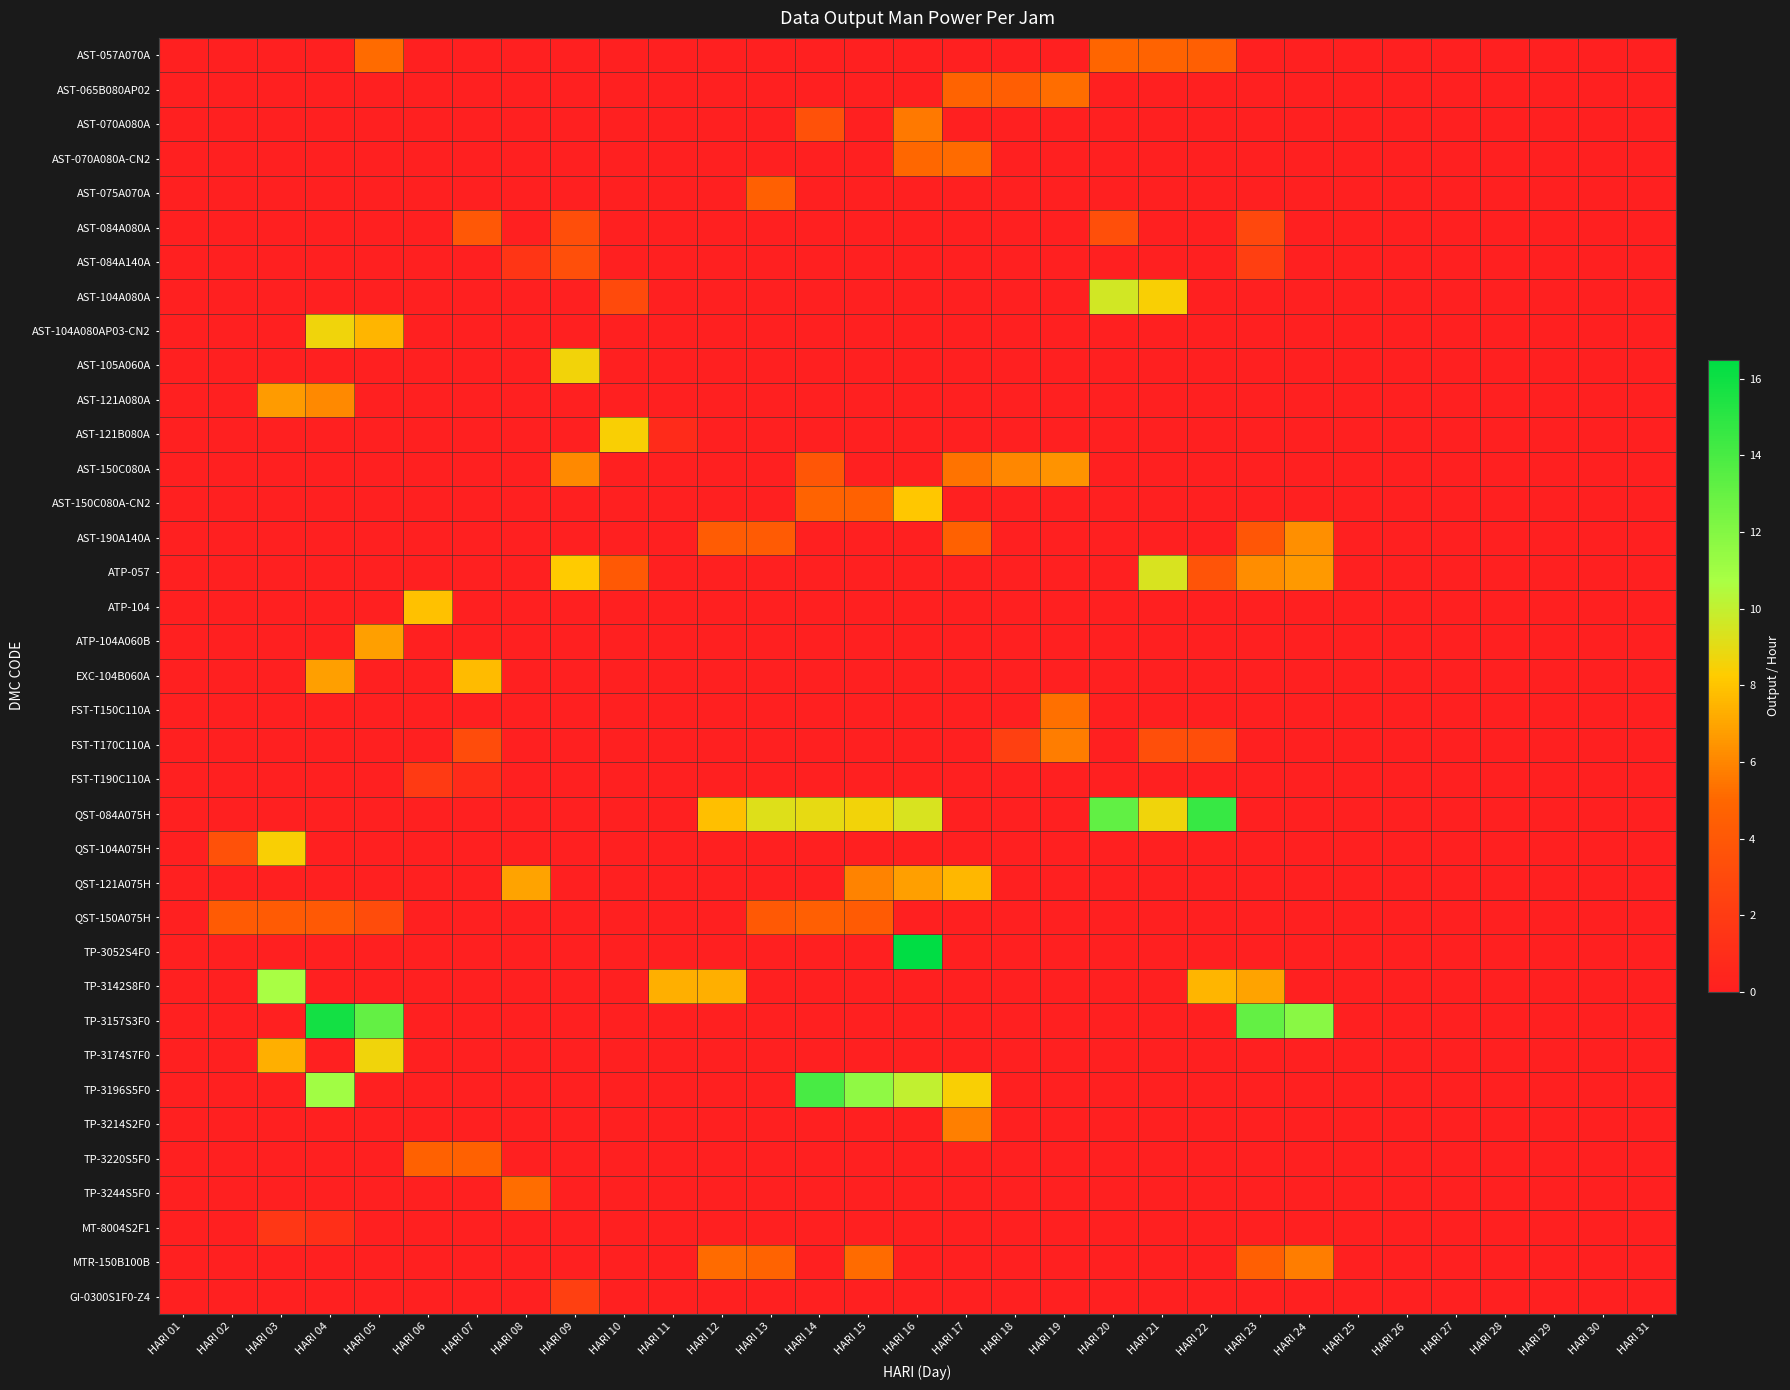

At how many categories does at least one series exceed 15?

2